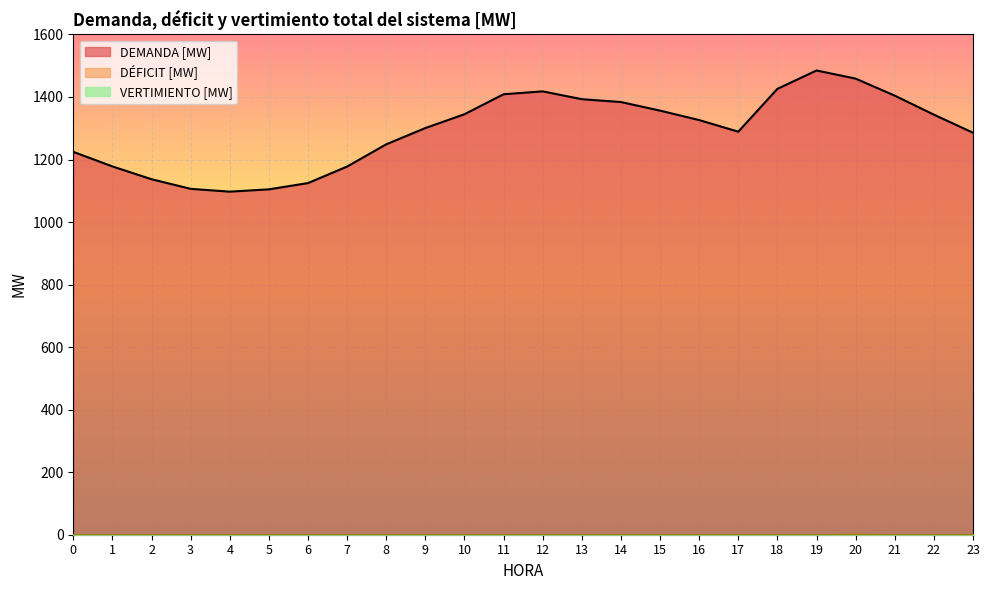

Reading left to right, extract all data points from this chart.

DEMANDA [MW]: 1224.5	1177.9	1136.9	1106.2	1097.2	1104.6	1124.6	1177.5	1248.6	1300.6	1344.8	1408.7	1417.9	1392.9	1383.8	1356.3	1326.1	1289.0	1426.0	1484.7	1458.7	1404.2	1343.5	1285.7
DÉFICIT [MW]: 0.0	0.0	0.0	0.0	0.0	0.0	0.0	0.0	0.0	0.0	0.0	0.0	0.0	0.0	0.0	0.0	0.0	0.0	0.0	0.0	1.0	0.0	0.0	0.0